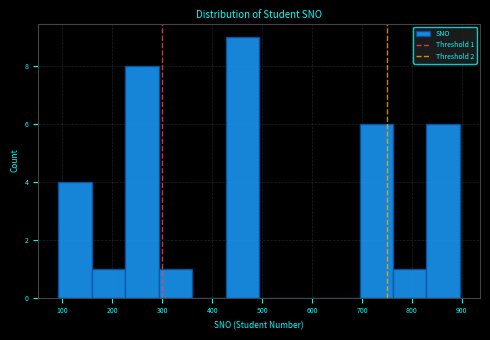

Which range on the x-axis has the tallest bar?

427 to 494